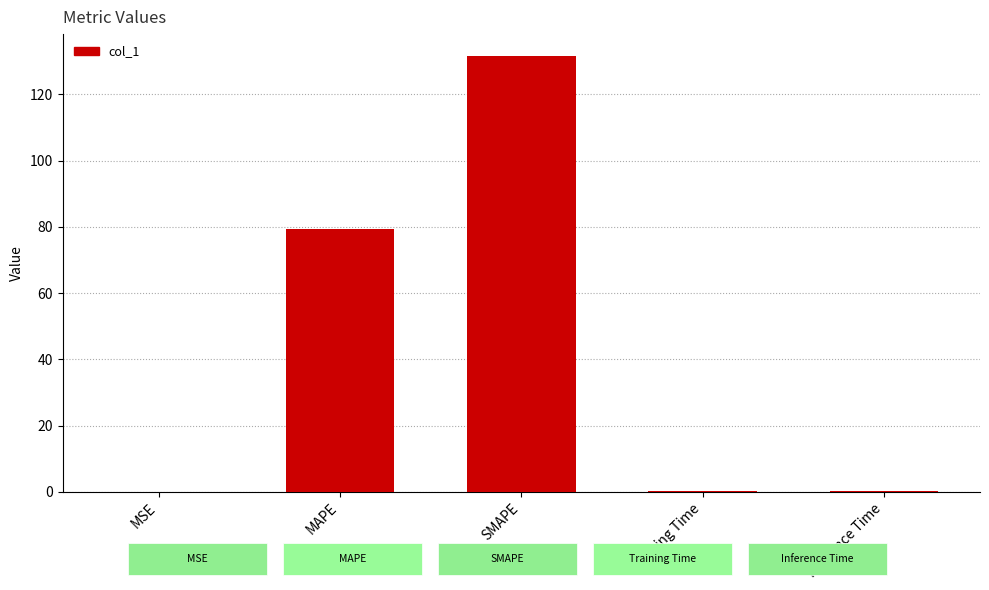

Between Inference Time and SMAPE, which is larger?

SMAPE